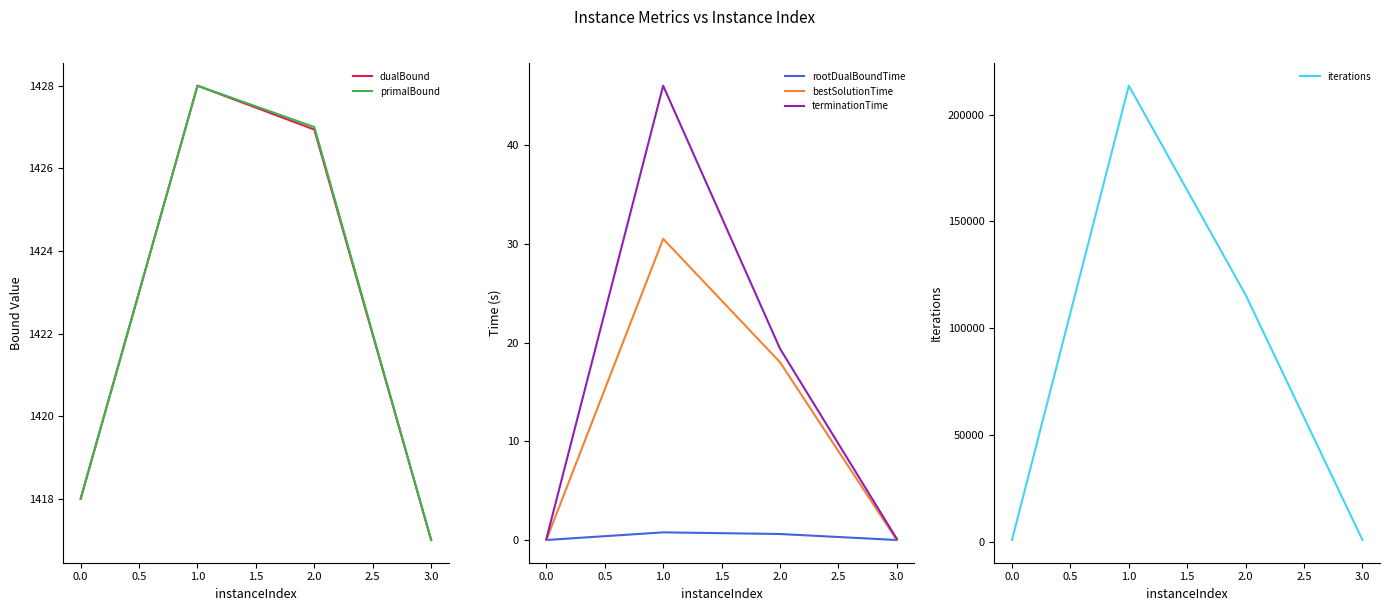

The rootDualBoundTime series shows 0.0 at 3.0. True or false?

True